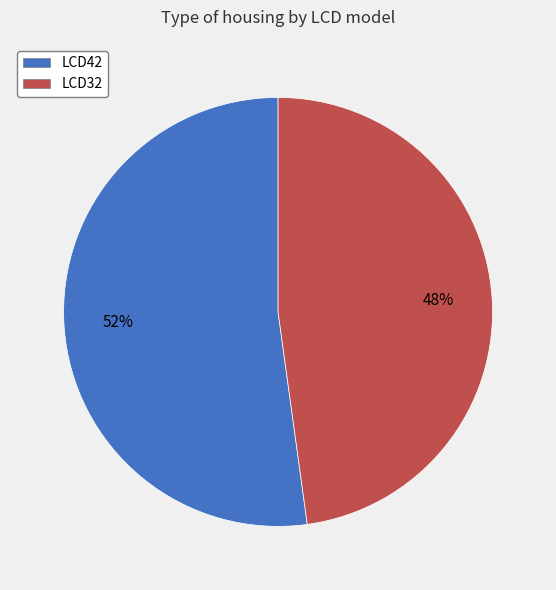

Do LCD42 and LCD32 together represent more than half of the pie?

Yes